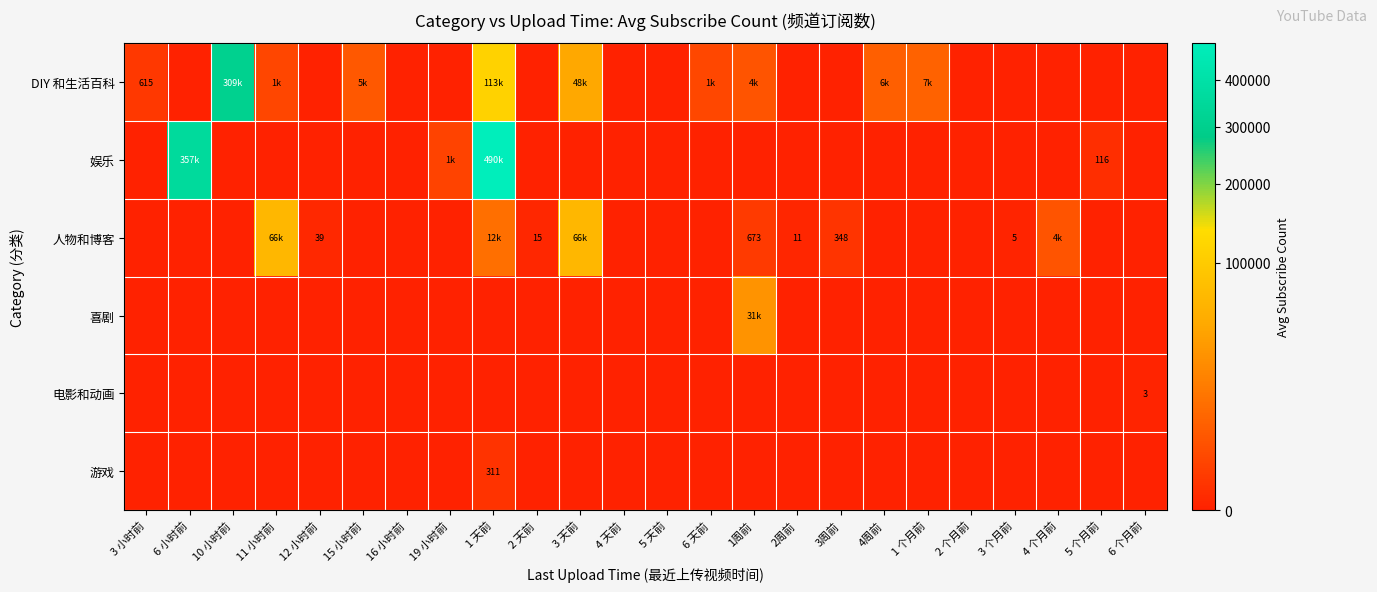

Between 3 天前 and 6 小时前, which is larger?

3 天前